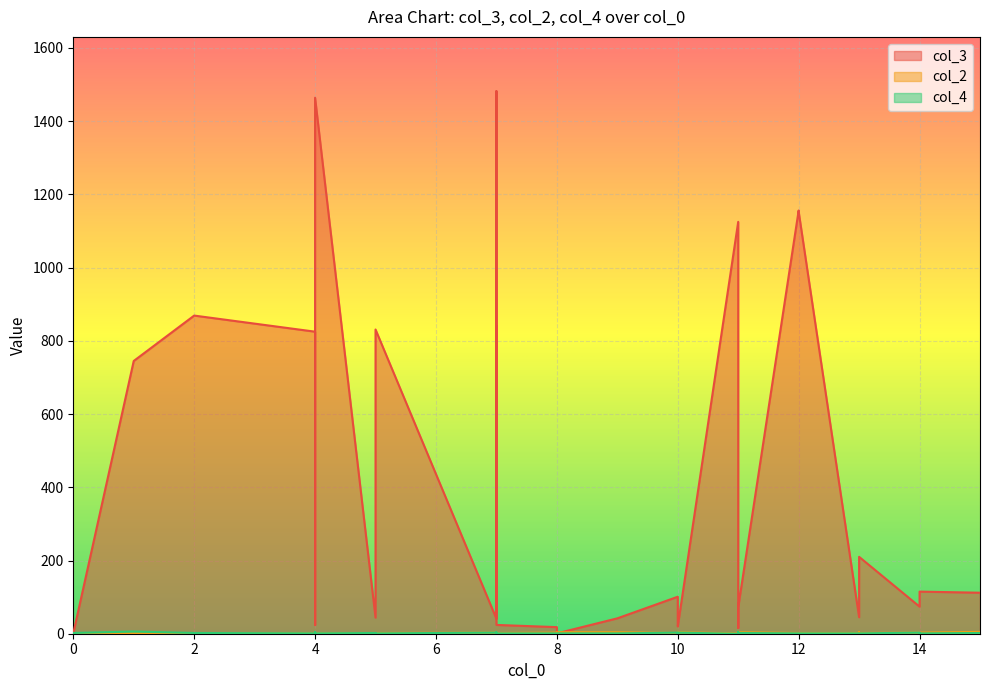

The value of col_2 at 4 is 2. True or false?

False